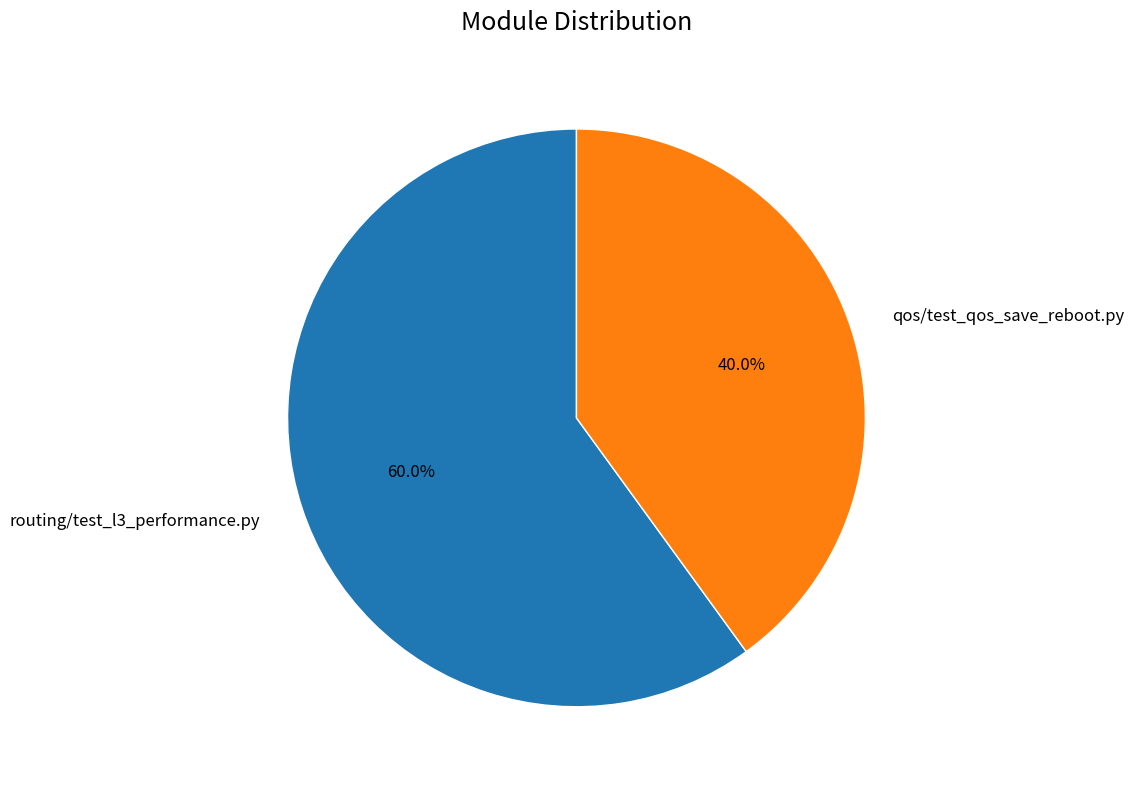

To the nearest percent, what is the difference between the largest and smallest slice percentages?

20%